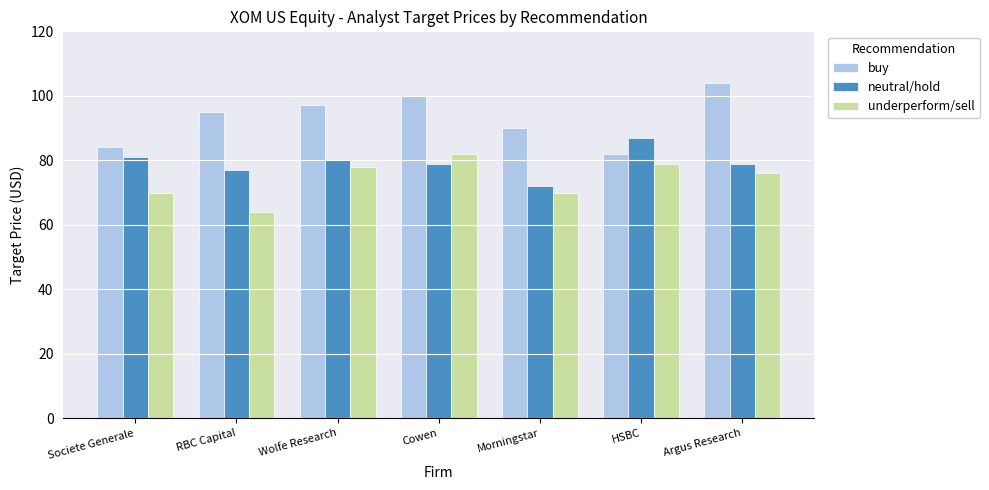

What value does the buy series have at RBC Capital, to the nearest 10?

100